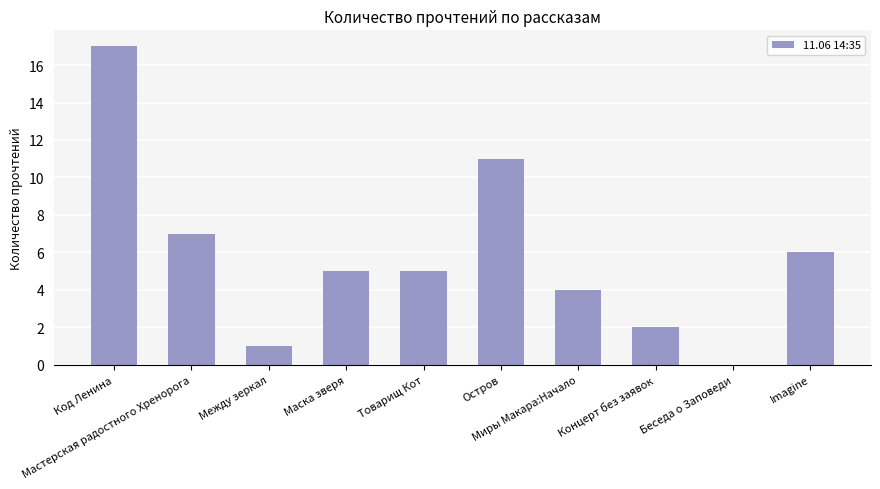

What is the maximum value shown in the chart?

17